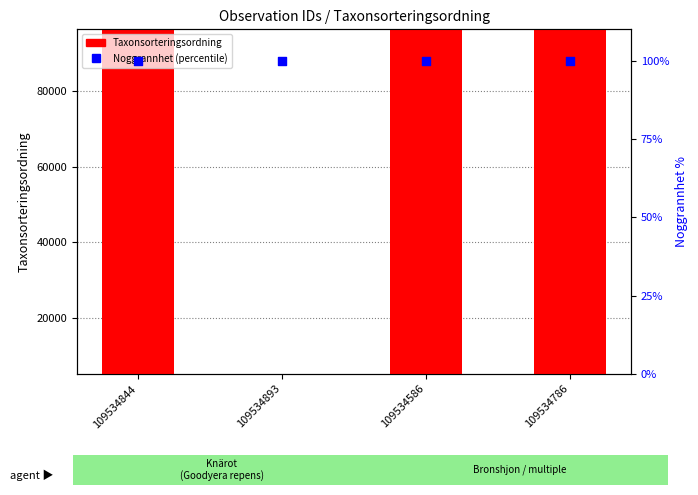

Which series has the widest spread of Y values?

Taxonsorteringsordning